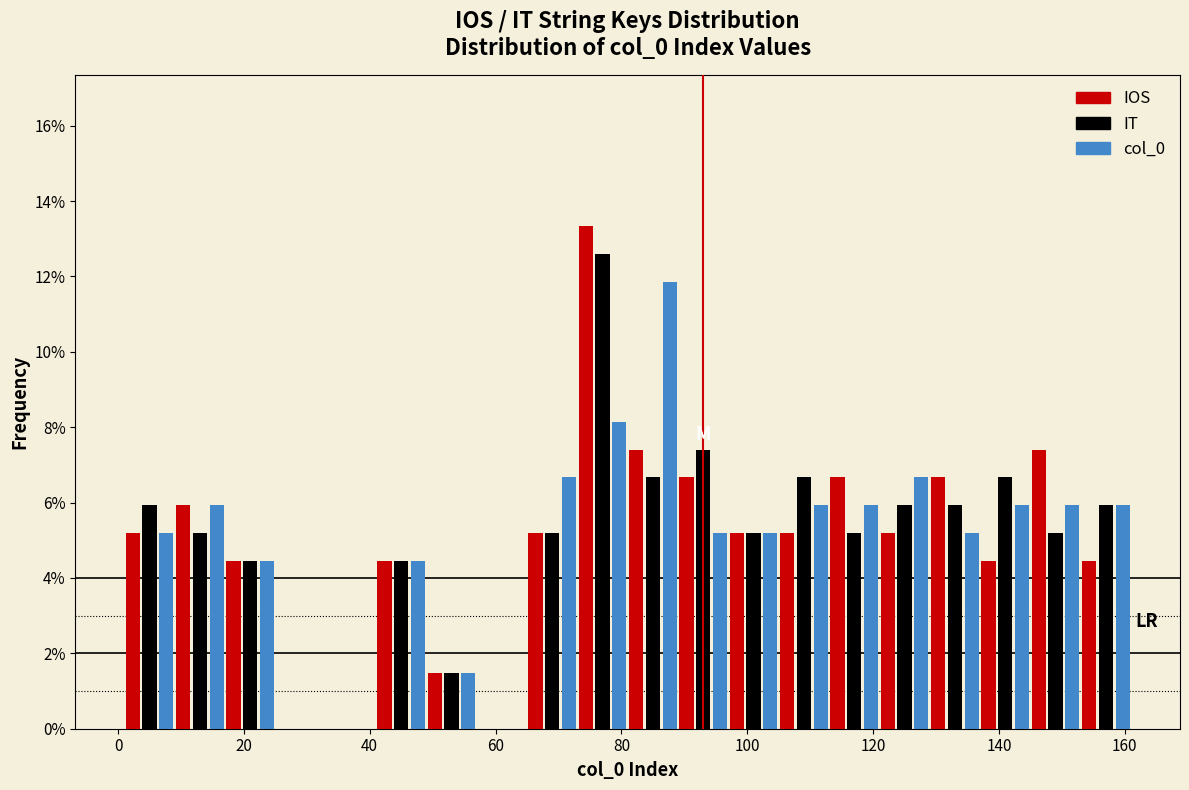

In the IOS series, which range on the x-axis has the tallest bar?

73 to 81